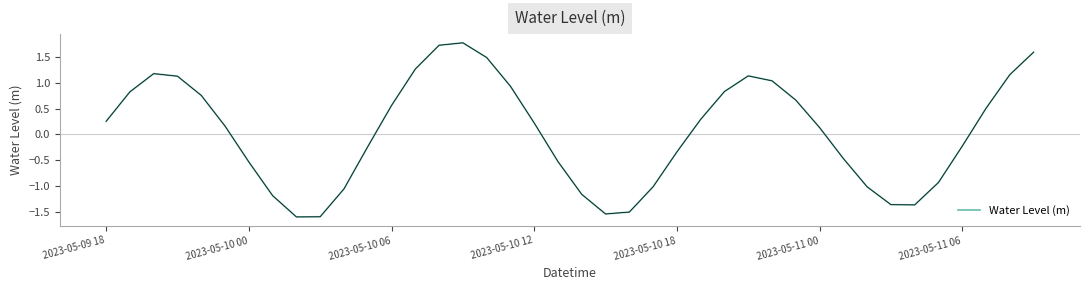

How many lines are shown in the chart?

1